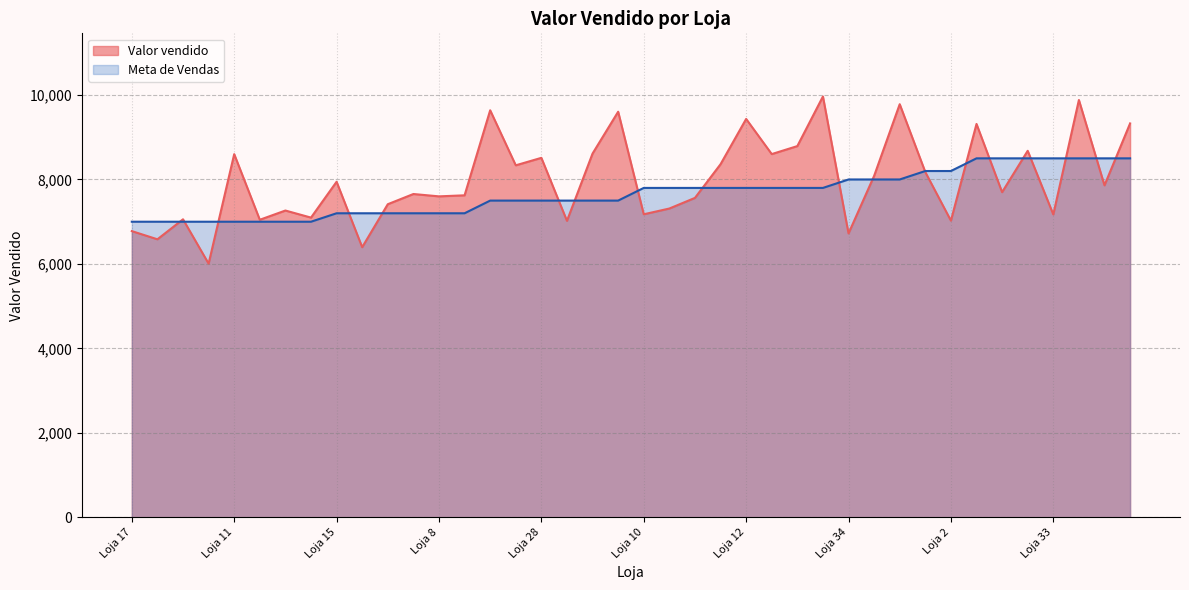

What is the change in value from Loja 28 to Loja 6?

+815.0